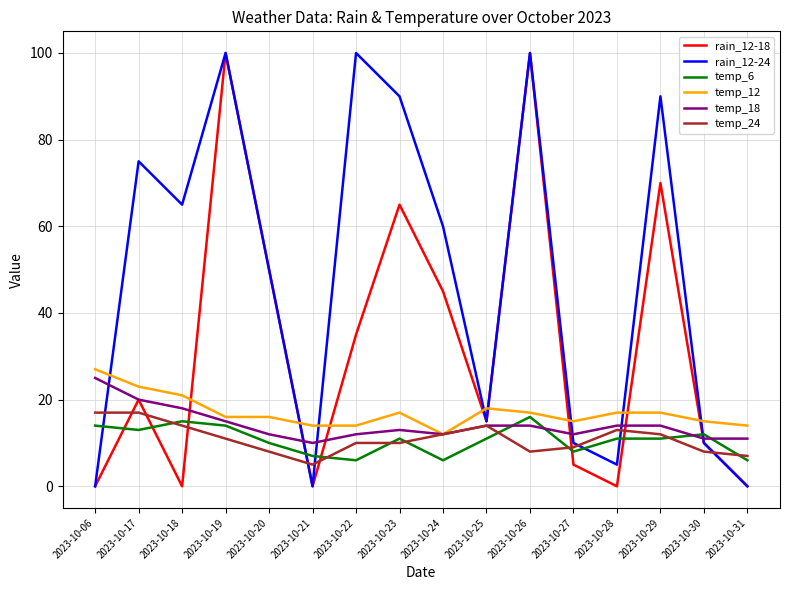

What is the average value of the rain_12-18 series?

32